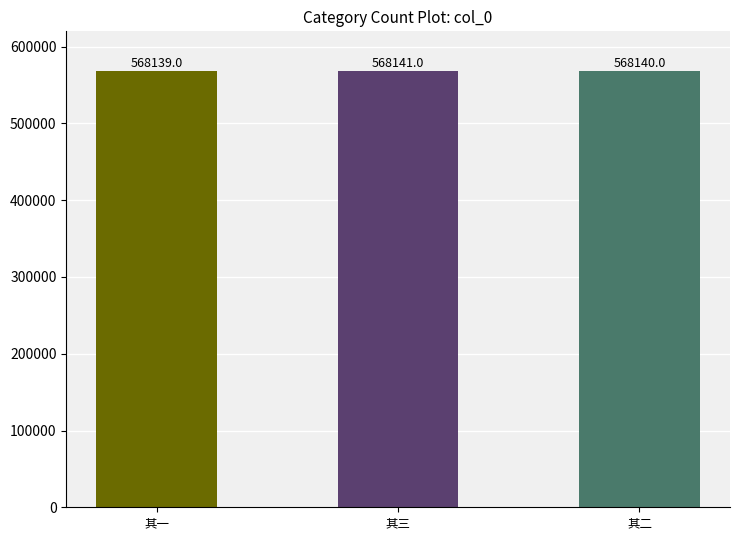

Between 其三 and 其一, which is larger?

其三